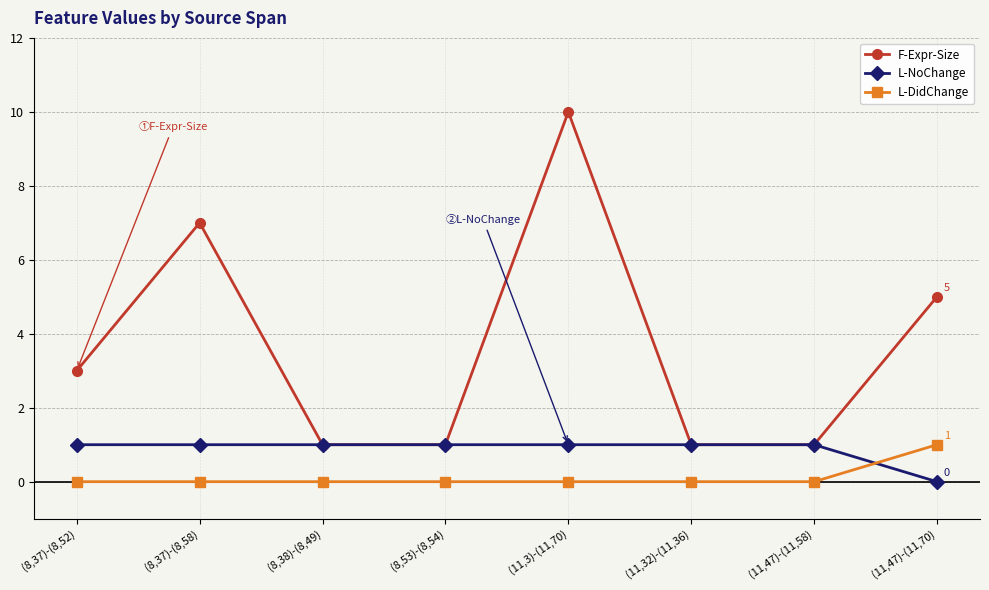

How many positive values does the L-NoChange series have?

7